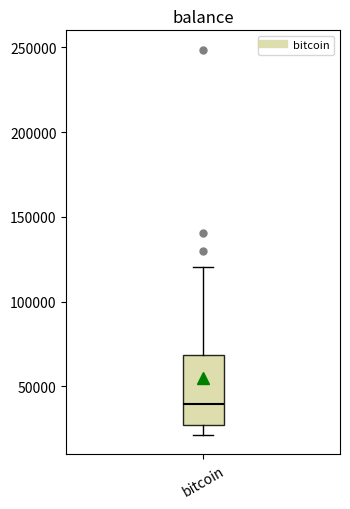

Transcribe this box plot: give where the median line is, the range the box spans, and where the two whiskers end, as read against the y-axis. The values are not printed on the chart, so give them approximately, as read against the axis.

median 40000, box 25000 to 70000, whiskers 20000 to 120000